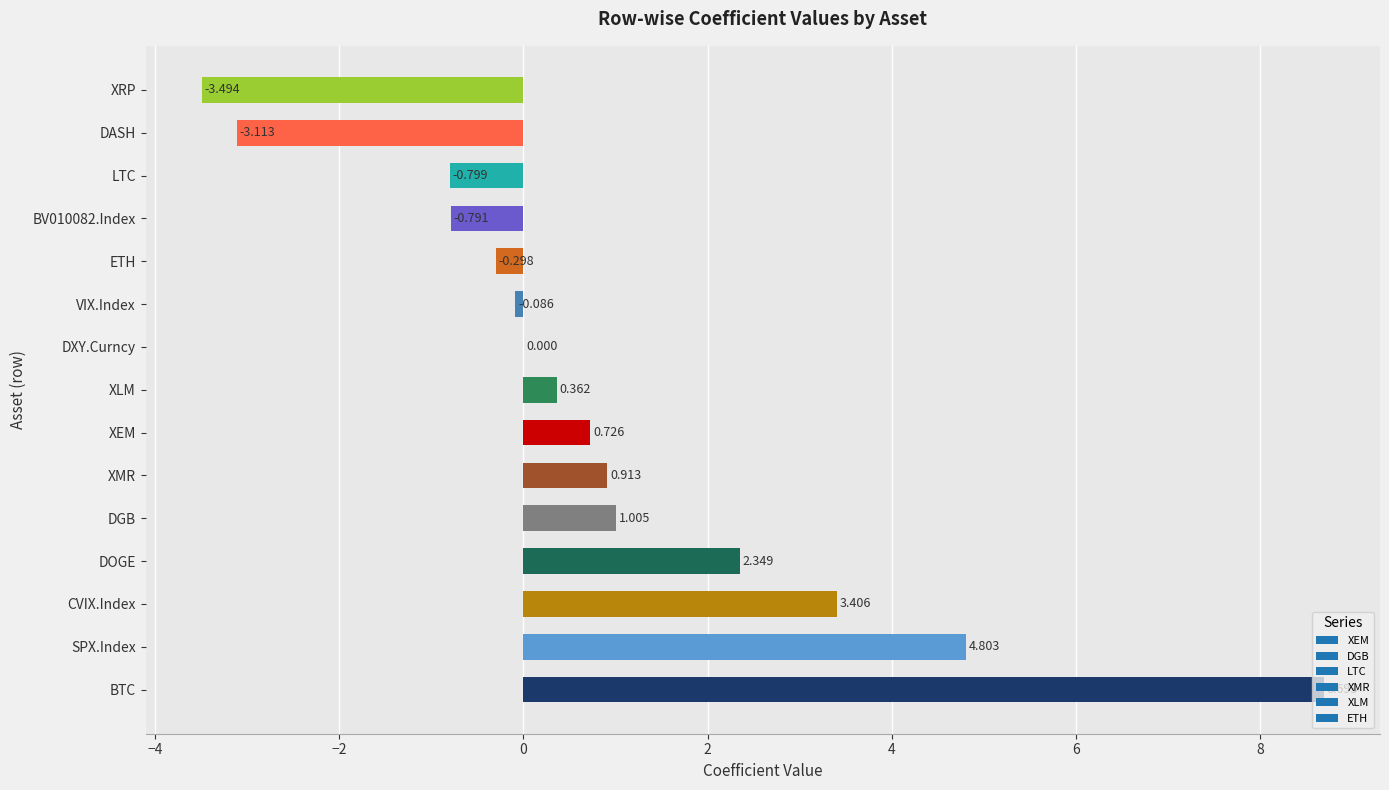

Between VIX.Index and DXY.Curncy, which is larger?

DXY.Curncy